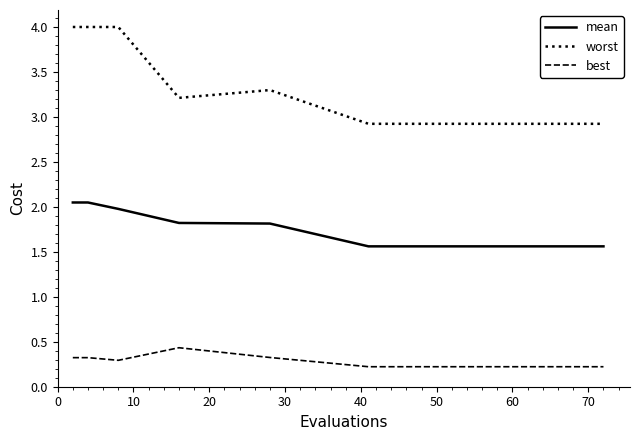

Which series has the widest spread of values?

worst